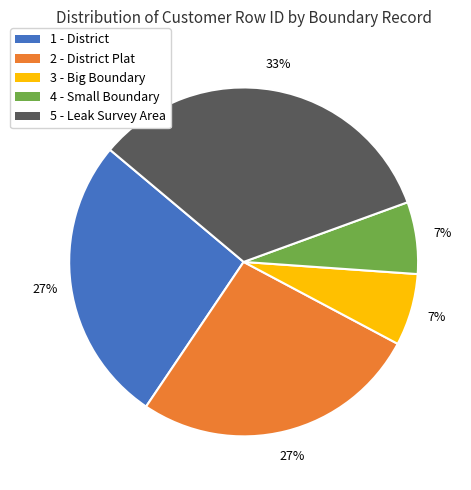

Do 5 - Leak Survey Area and 3 - Big Boundary together represent more than half of the pie?

No